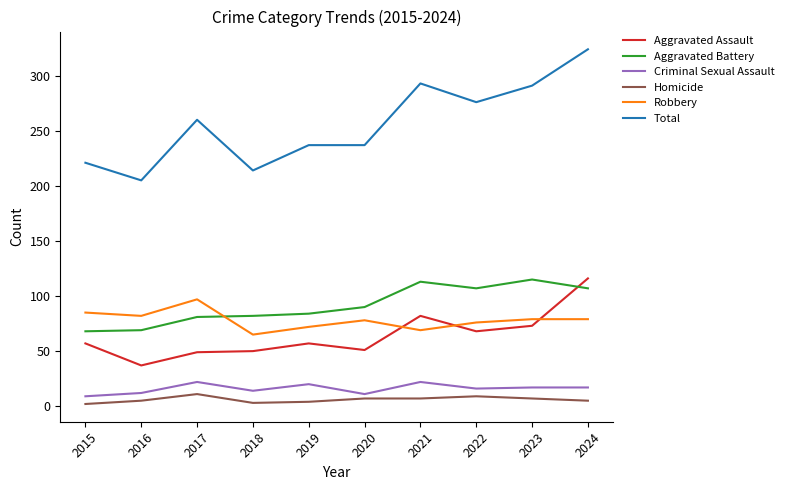

Which series has the largest range (max minus min)?

Total